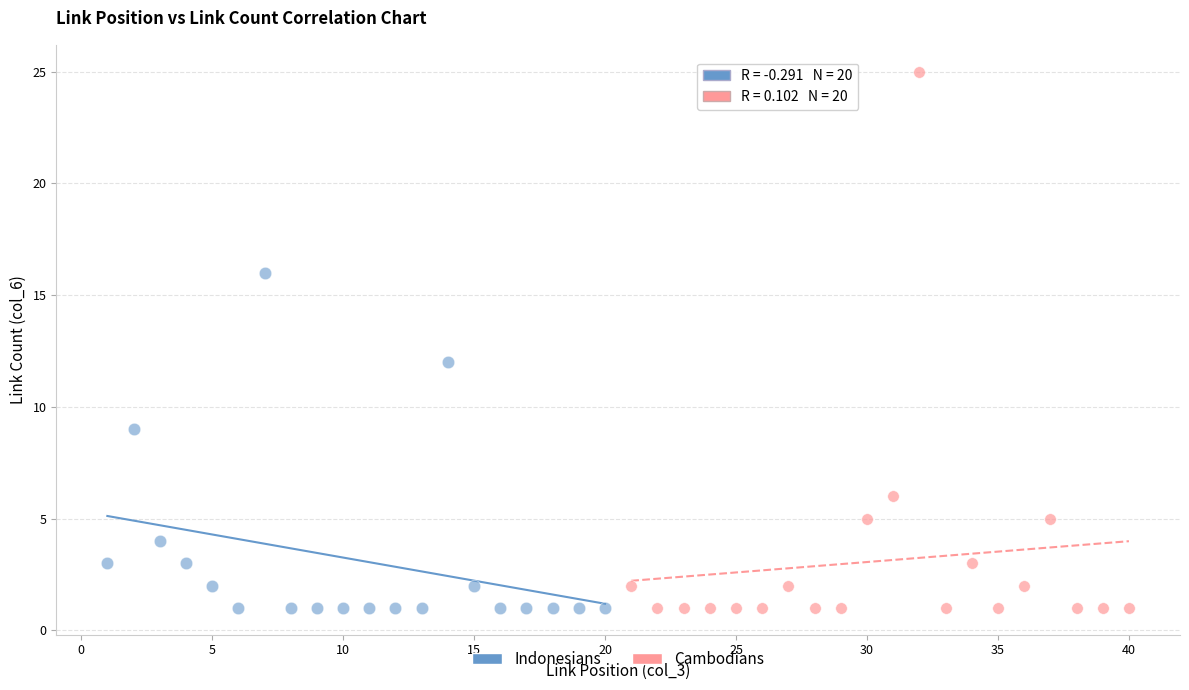

Which series has the largest Y range (max minus min)?

Cambodians